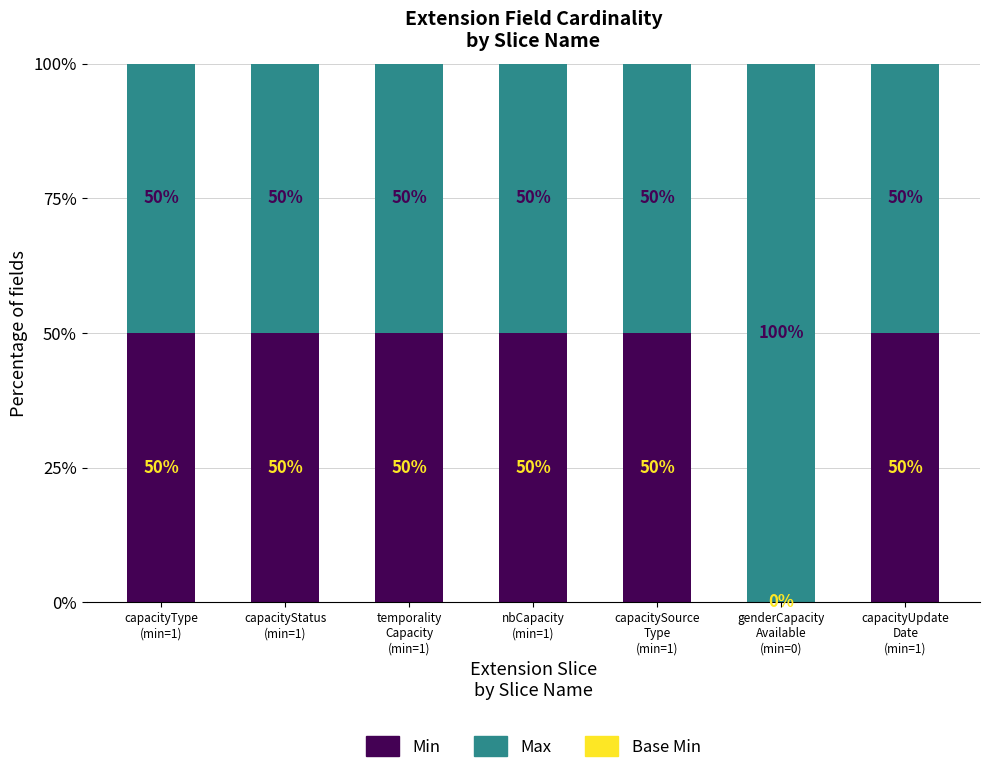

What is the sum of all Min values?

300